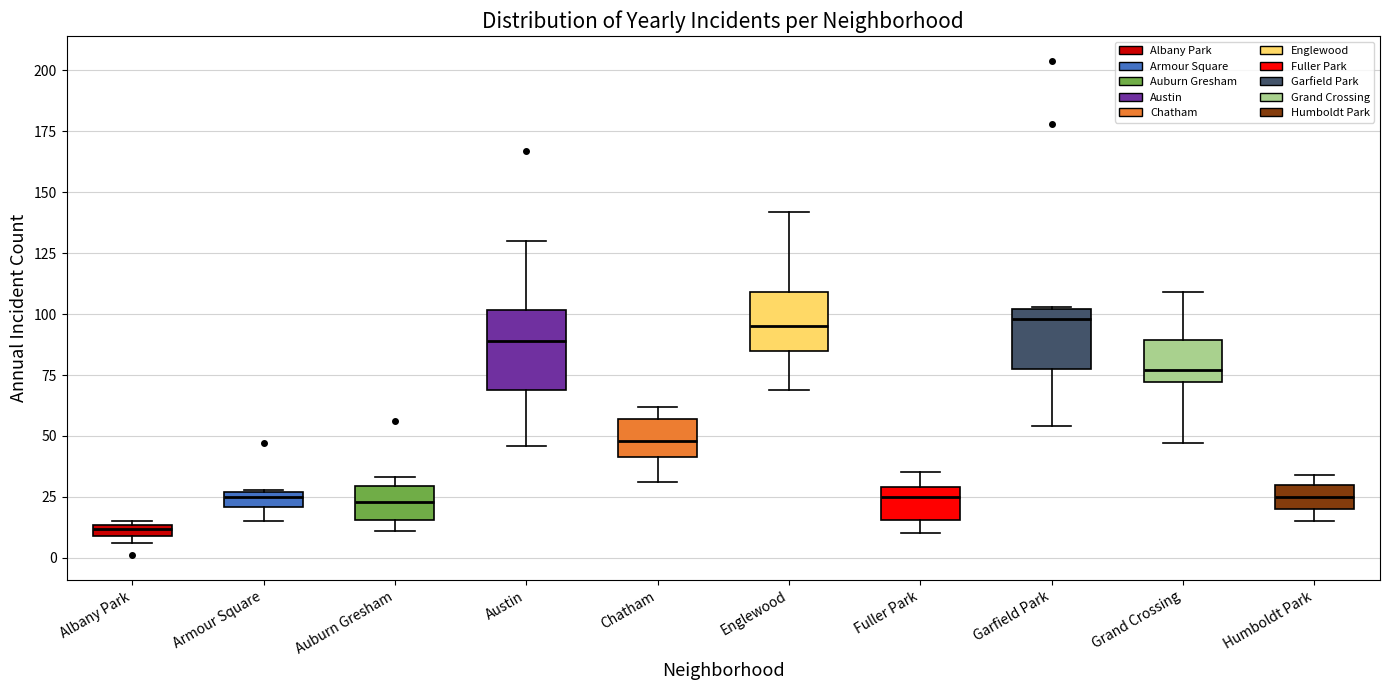

Where does the median line of the box for Humboldt Park sit on the y-axis? The values are not printed on the chart, so give them approximately, as read against the axis.

25